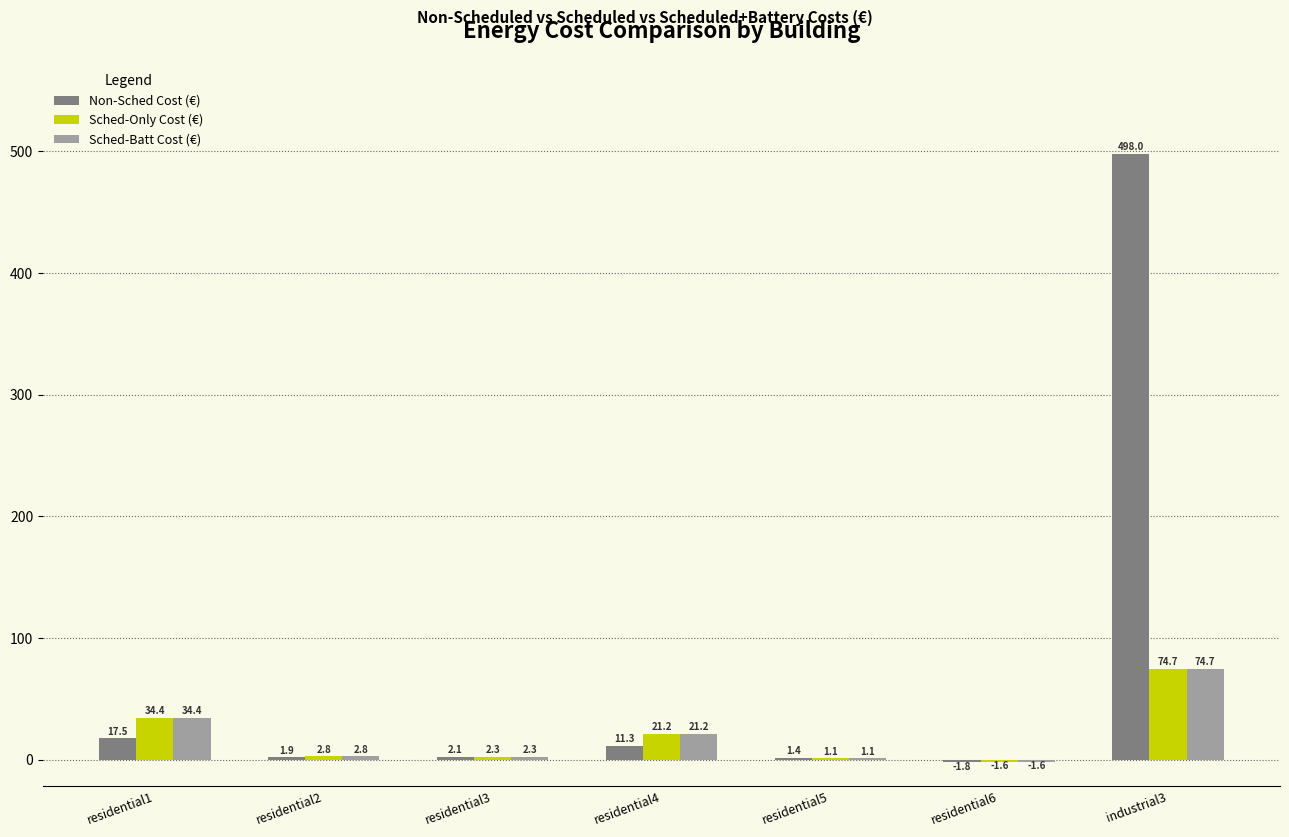

The value of Sched-Batt Cost (€) at residential2 is 2.8. True or false?

True